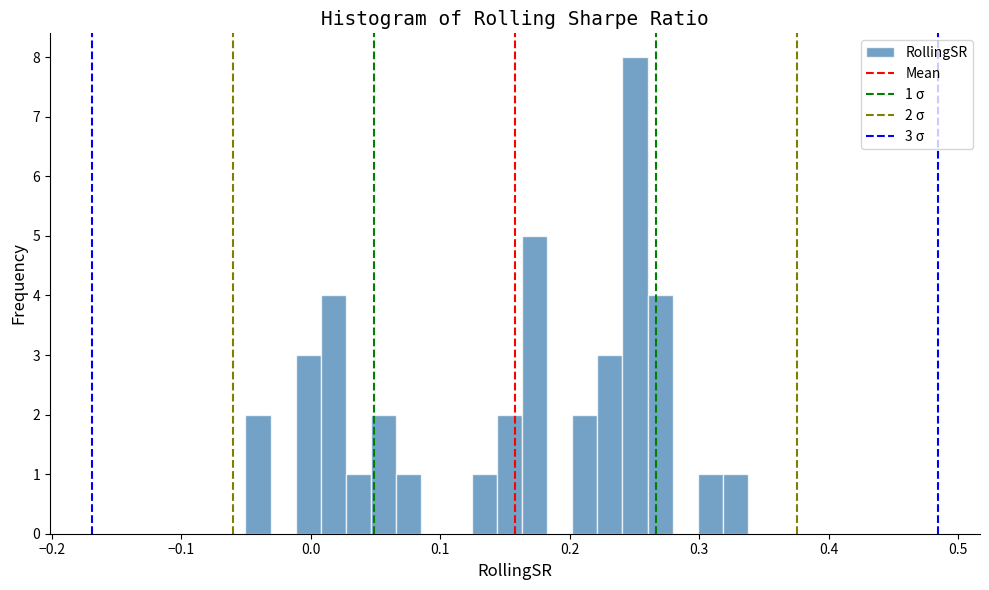

Read against the x-axis, roughly where is the centre of the tallest bar?

0.25